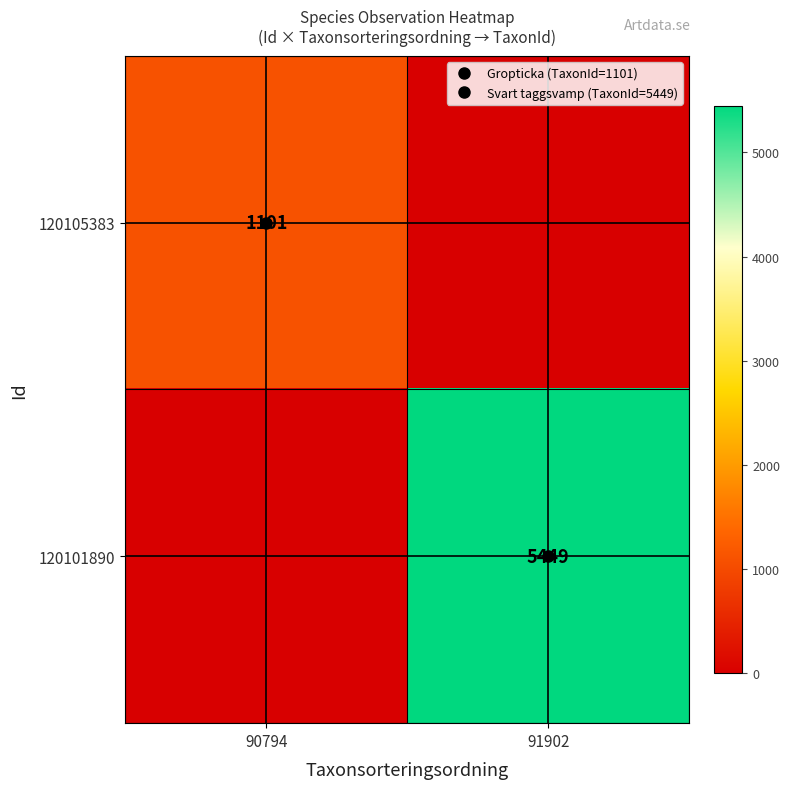

Is it true that 120101890 equals -3053 at 90794?

False